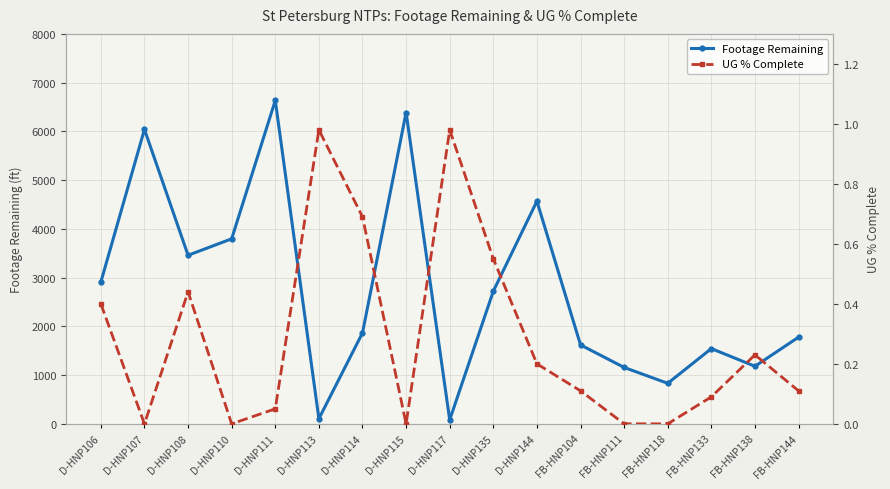

Between D-HNP110 and FB-HNP111, which is larger?

D-HNP110